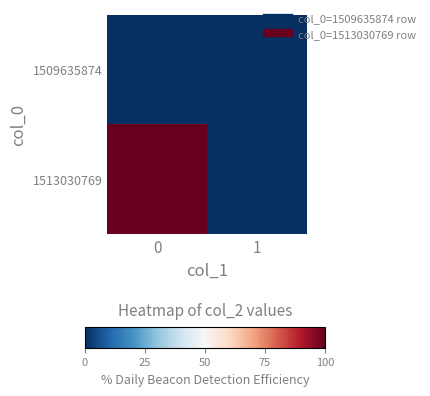

How many distinct data groups are displayed?

2